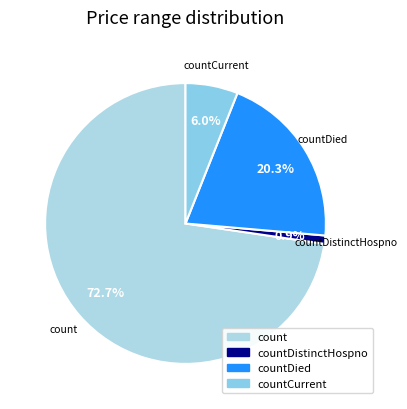

To the nearest percent, what is the combined percentage of count and countCurrent?

79%